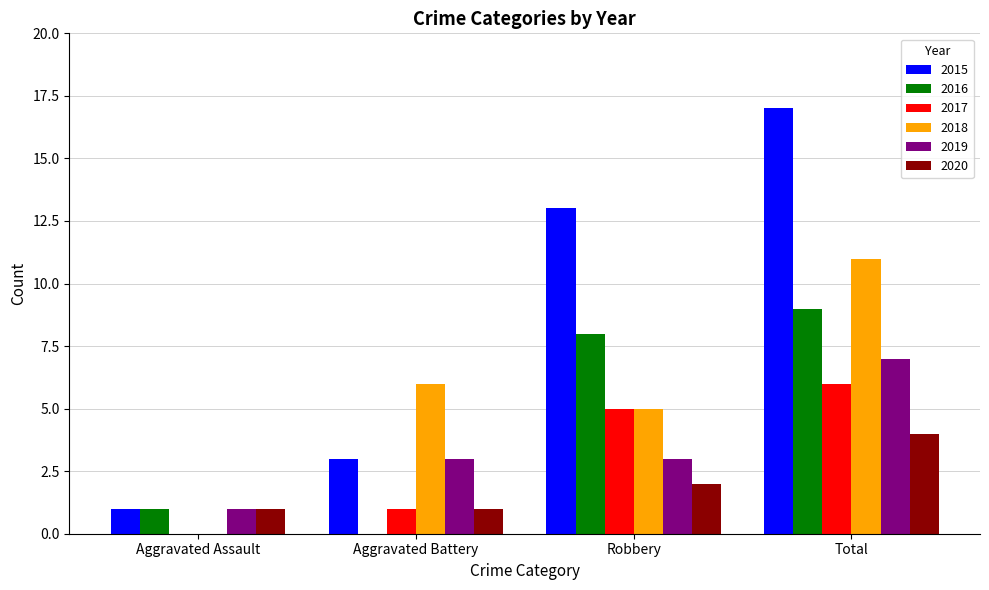

What is the sum of the 2019 values at Aggravated Battery and Aggravated Assault?

4